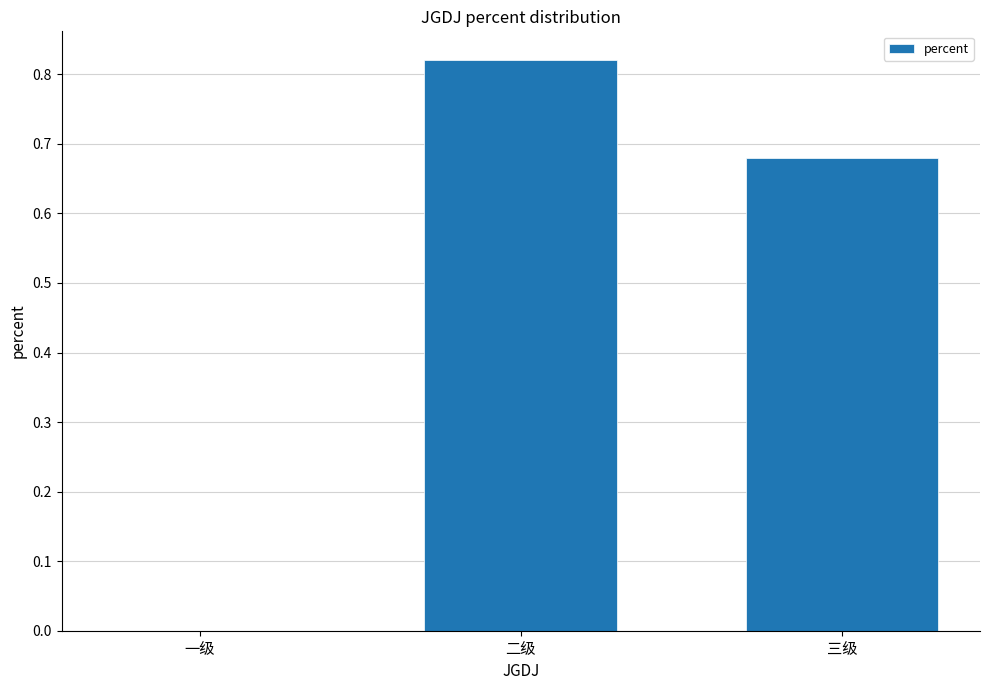

Is it true that the value at 一级 is 0.0?

True